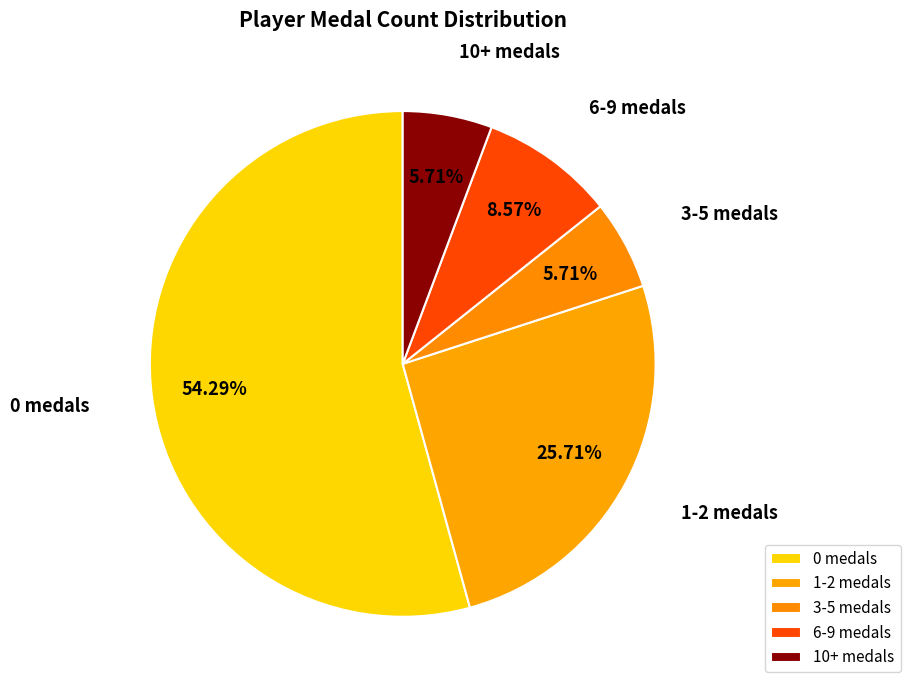

Is the sum of 1-2 medals and 0 medals greater than half?

Yes